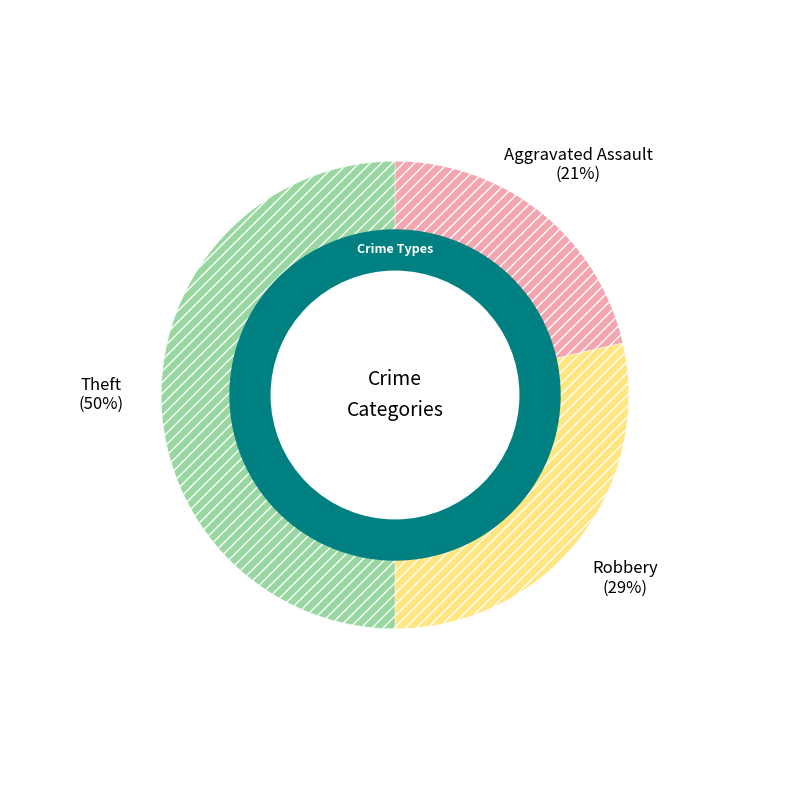

How many segments does this pie chart have?

3